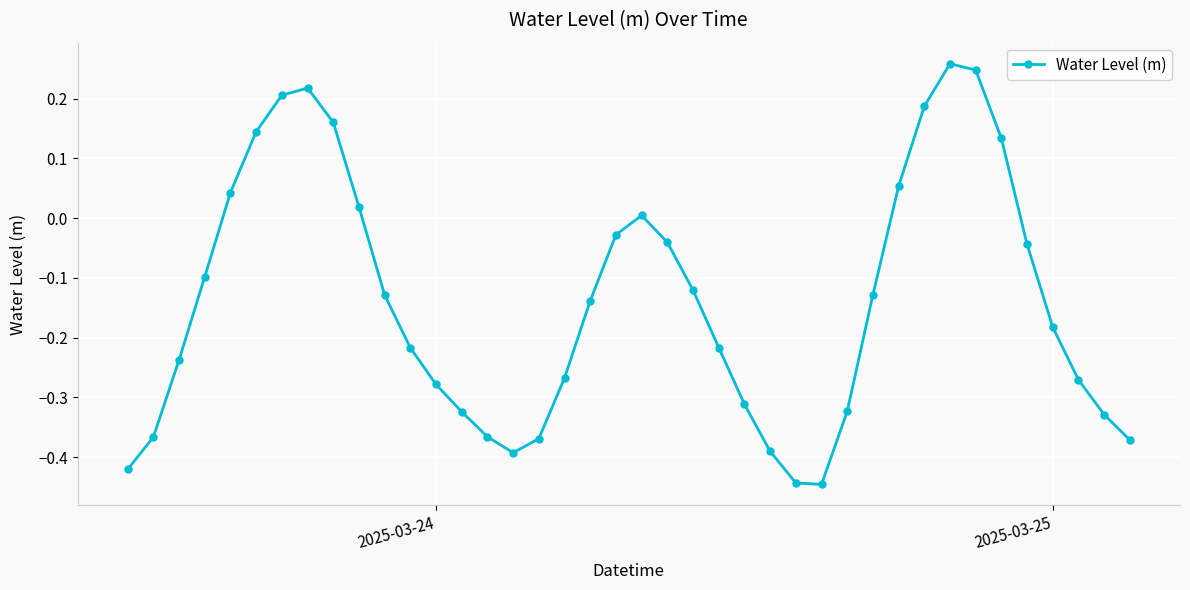

How many lines are shown in the chart?

1